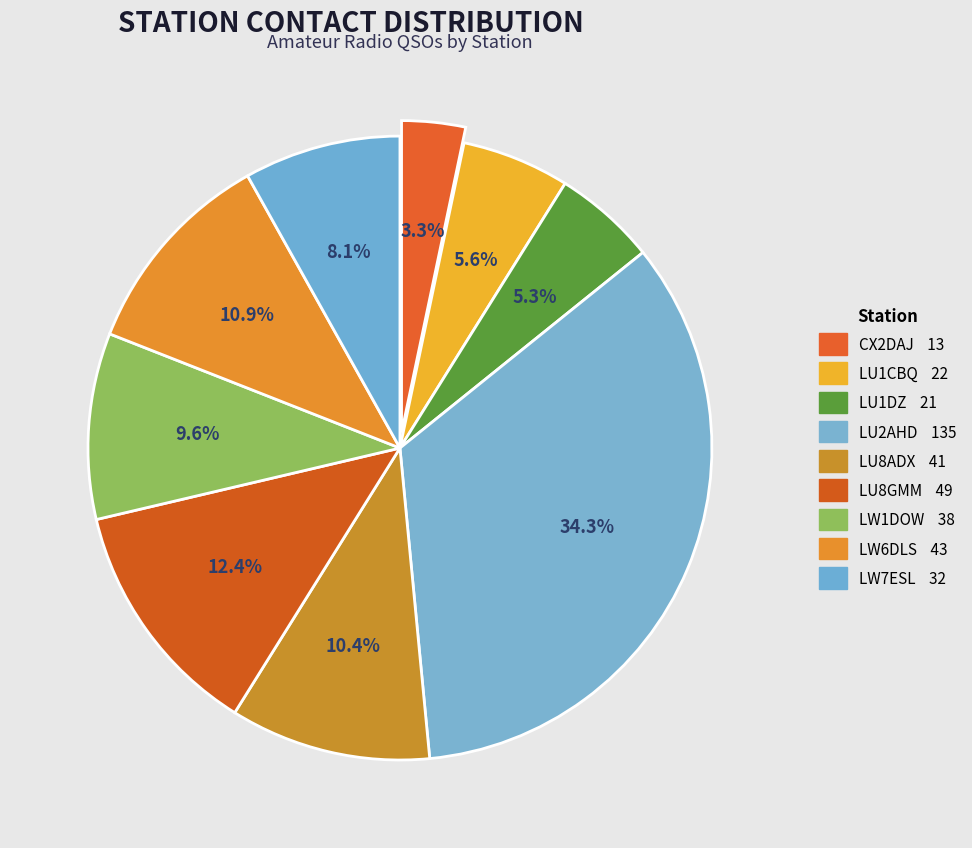

Which slice is the largest?

LU2AHD